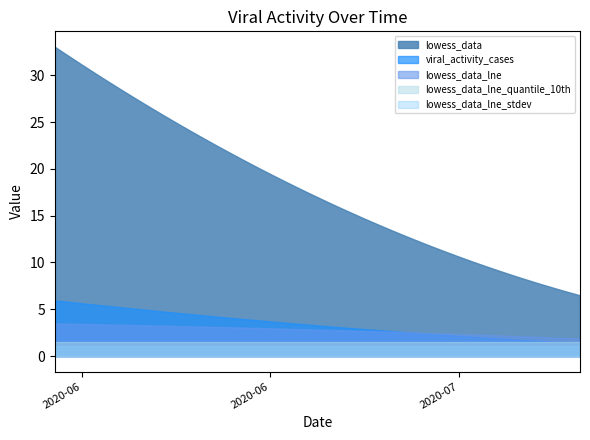

True or false: lowess_data_lne_stdev has more than 2 points higher than both neighbors.

False